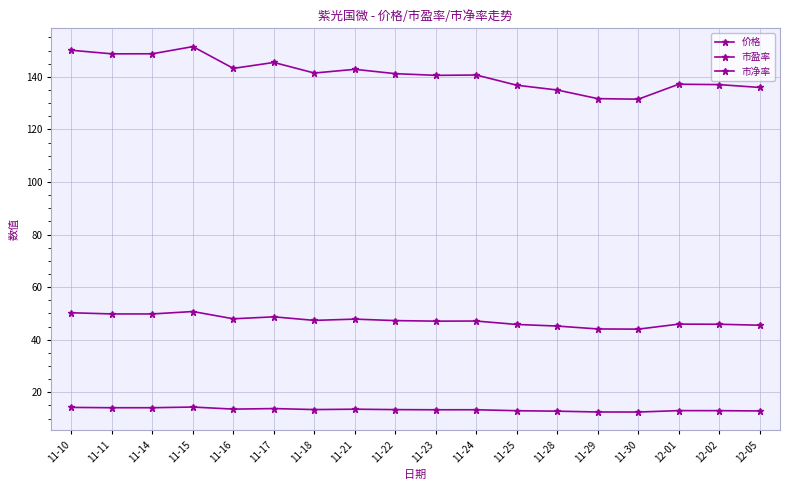

Which label corresponds to the smallest value in the chart?

11-30